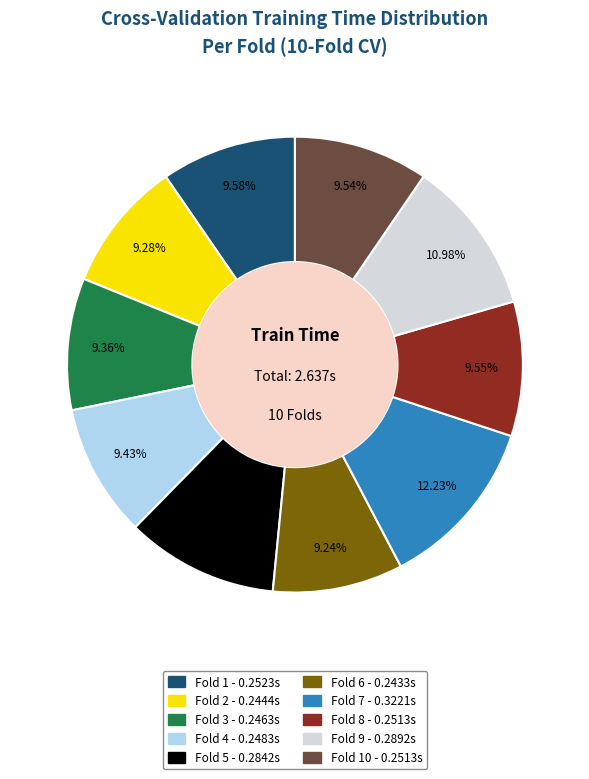

Is there a majority slice in this chart?

No